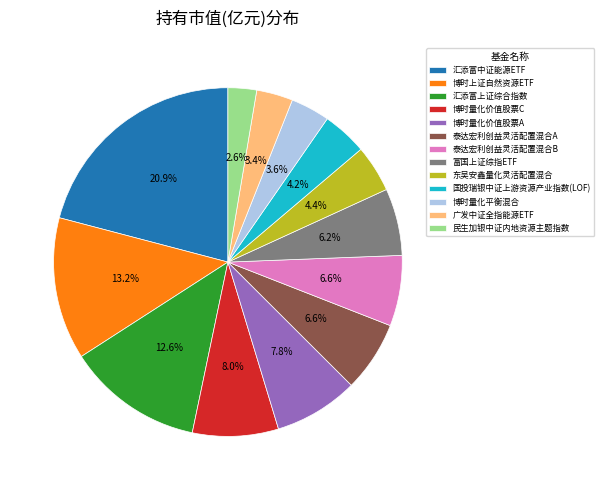

How many slices are in this pie chart?

13